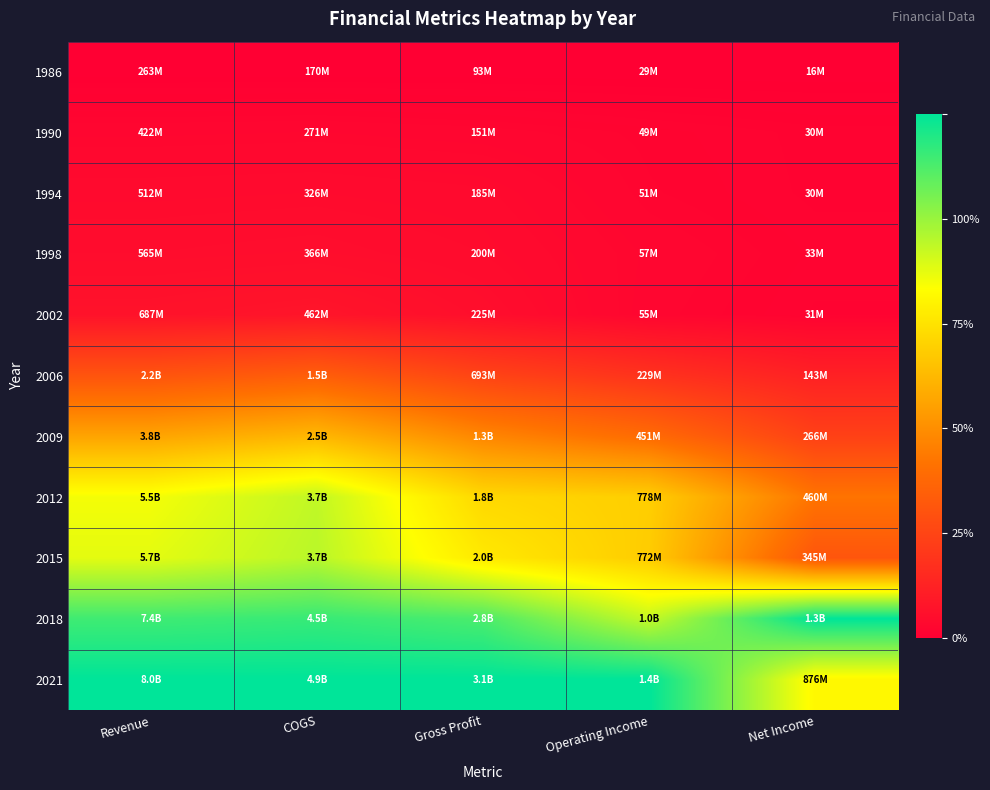

Reading left to right, transcribe all the data shown in this chart.

1986: Revenue=0.0	COGS=0.0	Gross Profit=0.0	Operating Income=0.0	Net Income=0.0
1990: Revenue=0.0	COGS=0.0	Gross Profit=0.0	Operating Income=0.0	Net Income=0.0
1994: Revenue=0.0	COGS=0.0	Gross Profit=0.0	Operating Income=0.0	Net Income=0.0
1998: Revenue=0.0	COGS=0.0	Gross Profit=0.0	Operating Income=0.0	Net Income=0.0
2002: Revenue=0.1	COGS=0.1	Gross Profit=0.0	Operating Income=0.0	Net Income=0.0
2006: Revenue=0.2	COGS=0.3	Gross Profit=0.2	Operating Income=0.1	Net Income=0.1
2009: Revenue=0.5	COGS=0.5	Gross Profit=0.4	Operating Income=0.3	Net Income=0.2
2012: Revenue=0.7	COGS=0.7	Gross Profit=0.6	Operating Income=0.6	Net Income=0.3
2015: Revenue=0.7	COGS=0.8	Gross Profit=0.6	Operating Income=0.5	Net Income=0.2
2018: Revenue=0.9	COGS=0.9	Gross Profit=0.9	Operating Income=0.7	Net Income=1.0
2021: Revenue=1.0	COGS=1.0	Gross Profit=1.0	Operating Income=1.0	Net Income=0.7